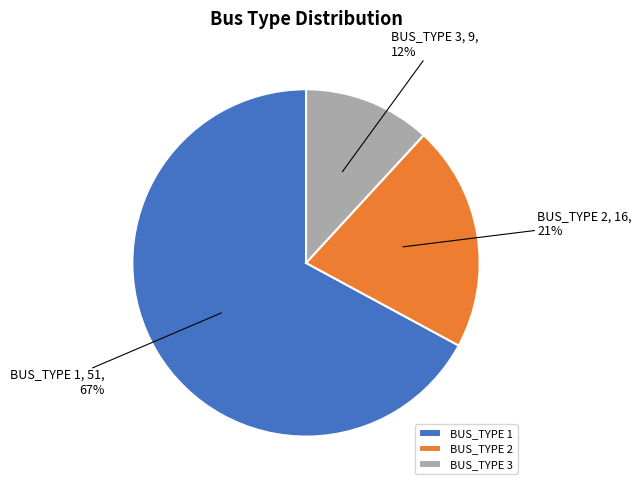

Do BUS_TYPE 2 and BUS_TYPE 1 together represent more than half of the pie?

Yes